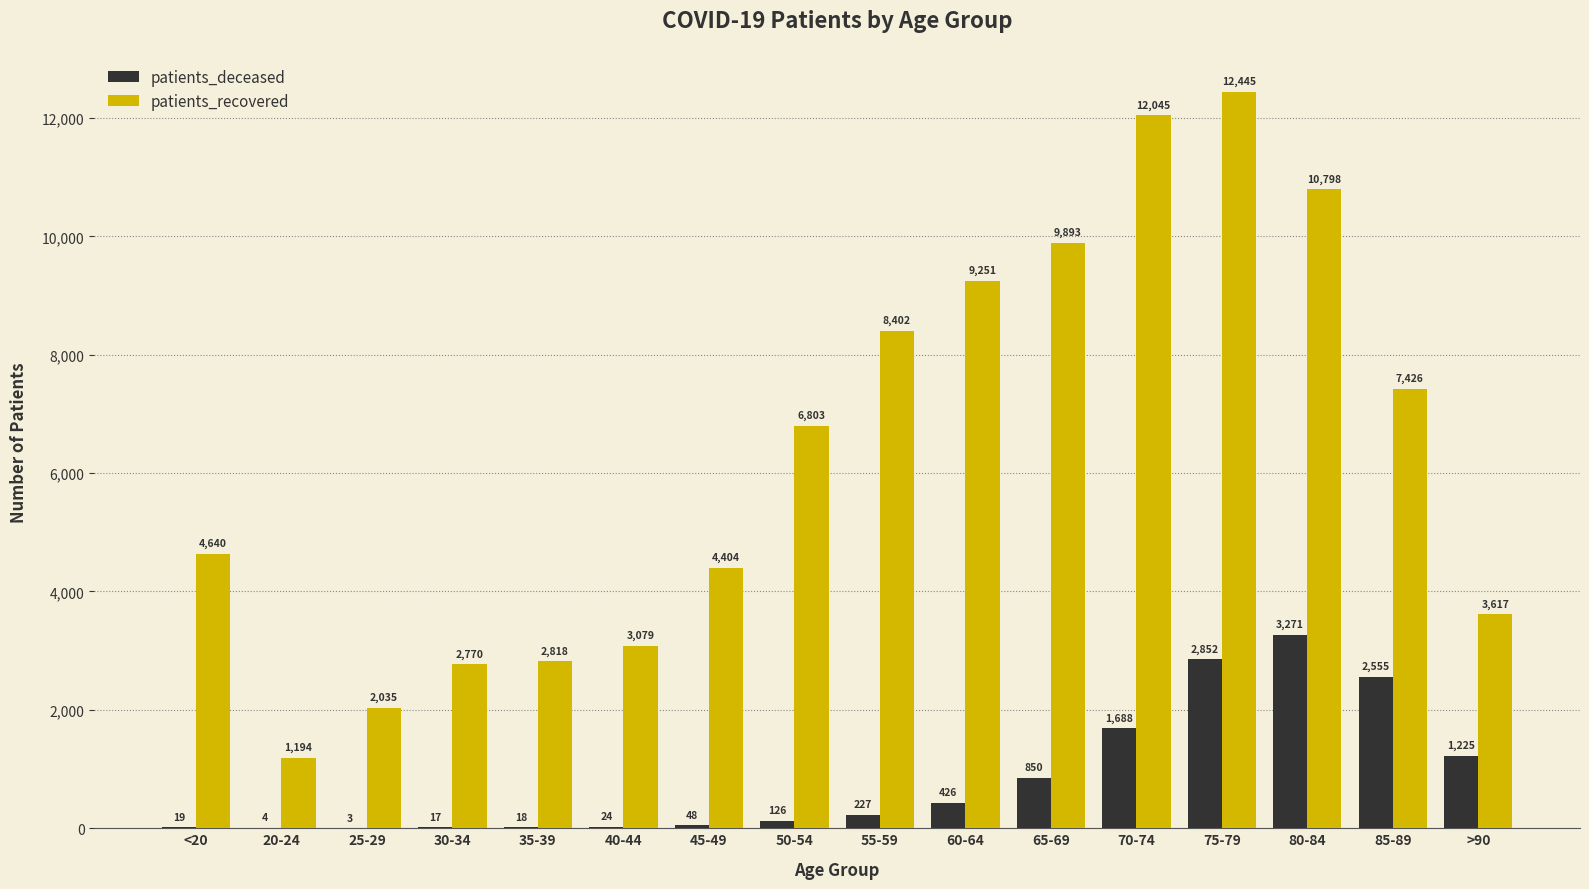

Which category has the highest value across all series?

75-79